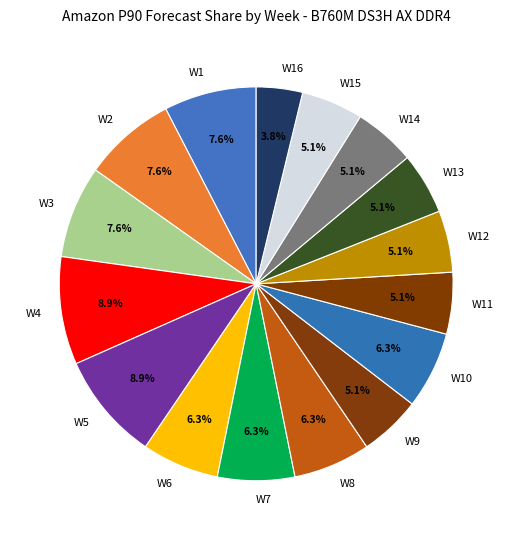

To the nearest percent, what is the average slice percentage?

6%